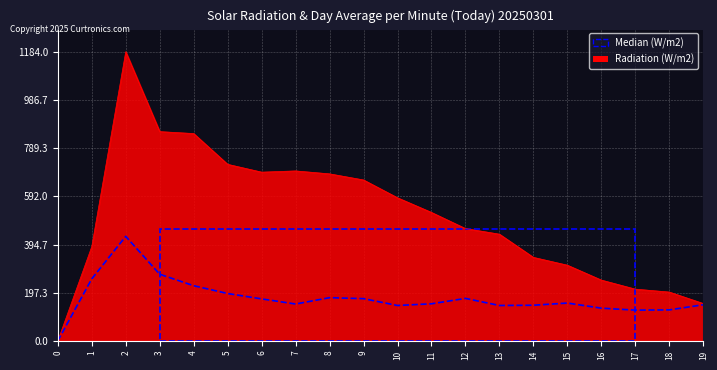

Does the chart have visible grid lines?

Yes